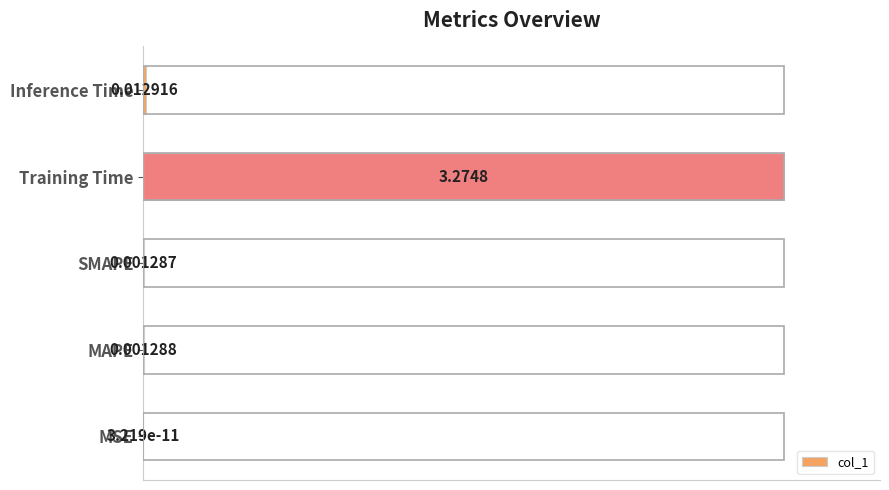

Are the bars horizontal?

Yes